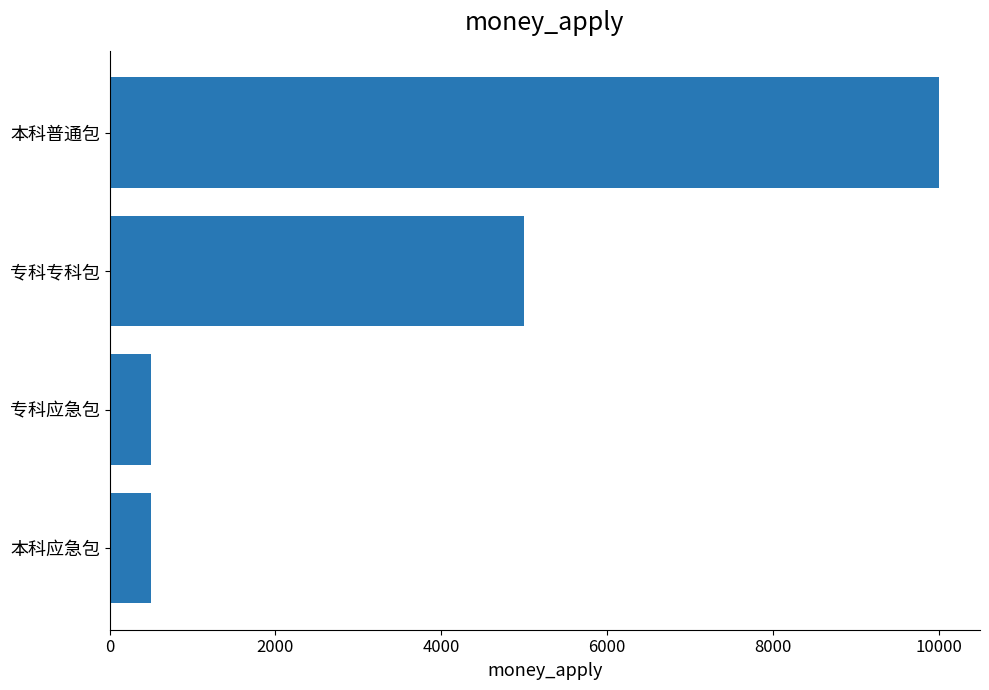

Reading bottom to top, extract all data points from this chart.

500	500	5000	10000